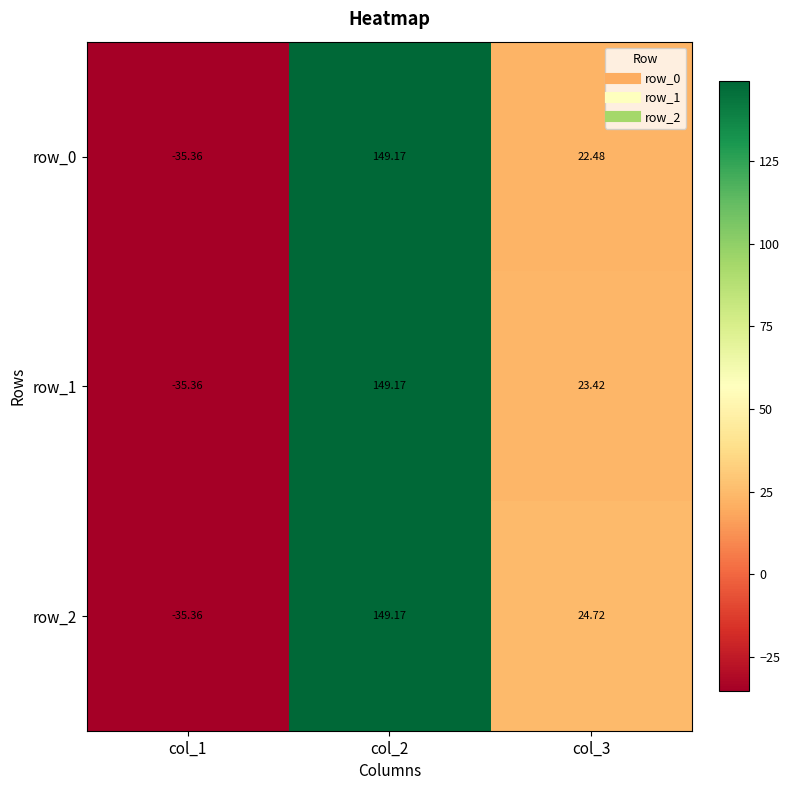

The row_0 series shows -55.5 at col_1. True or false?

False